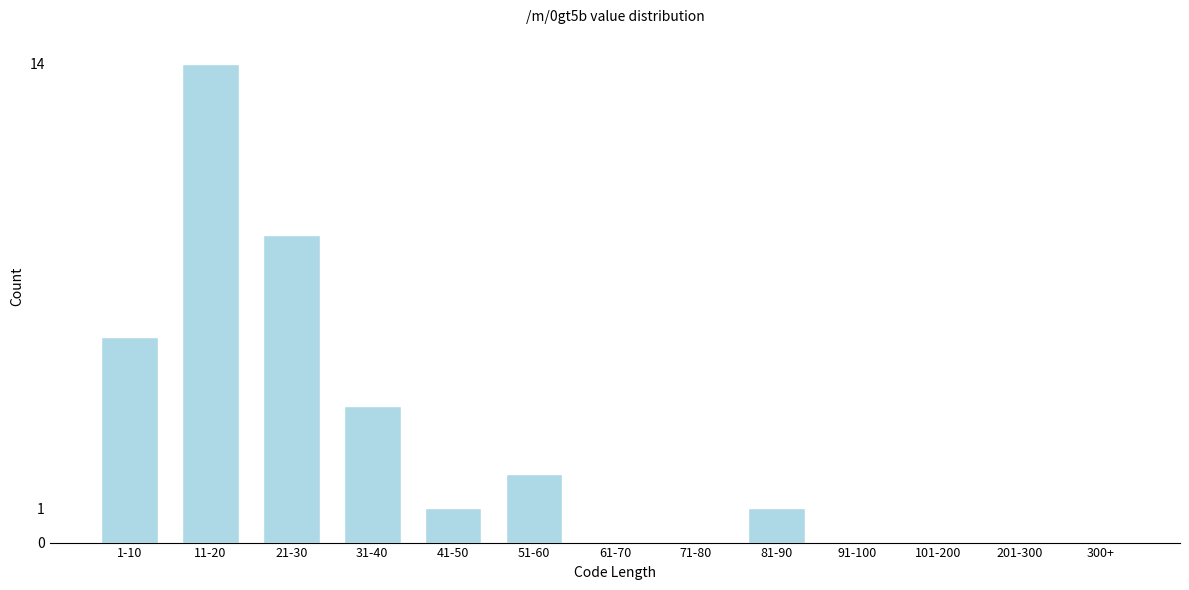

Reading left to right, extract all data points from this chart.

1-10=6	11-20=14	21-30=9	31-40=4	41-50=1	51-60=2	61-70=0	71-80=0	81-90=1	91-100=0	101-200=0	201-300=0	300+=0